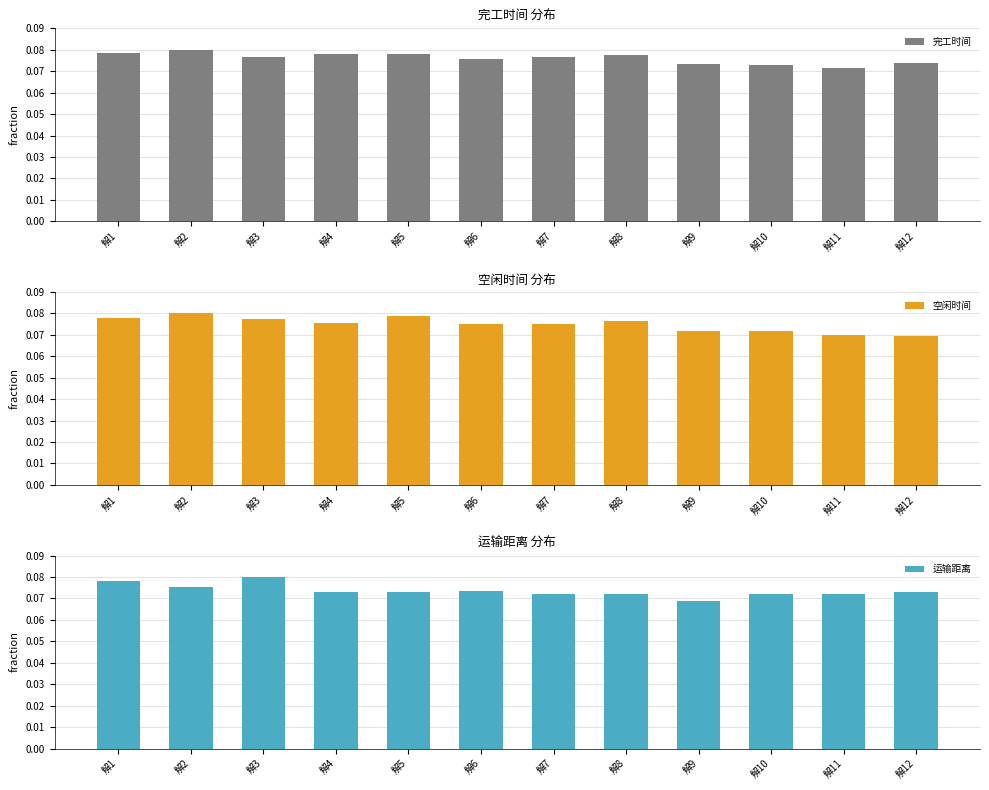

List the labels in order of 运输距离 value, smallest first.

解9, 解8, 解7, 解10, 解11, 解5, 解4, 解12, 解6, 解2, 解1, 解3